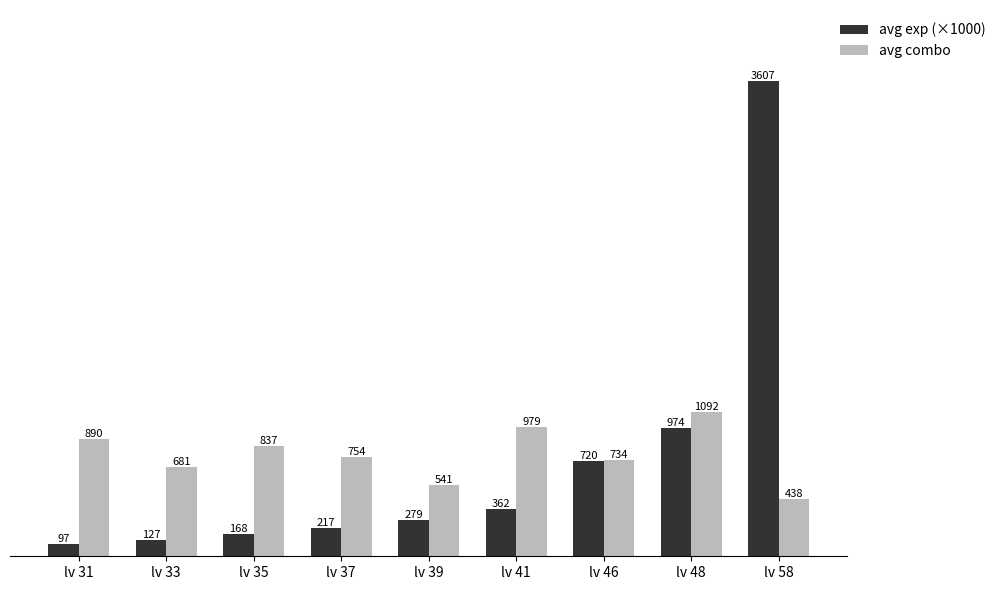

Count the number of data series in this chart.

2